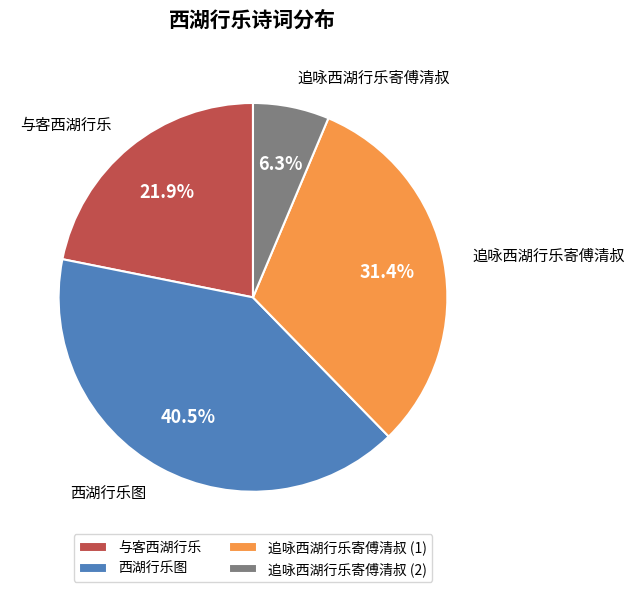

Is there any slice that represents more than half of the pie?

No